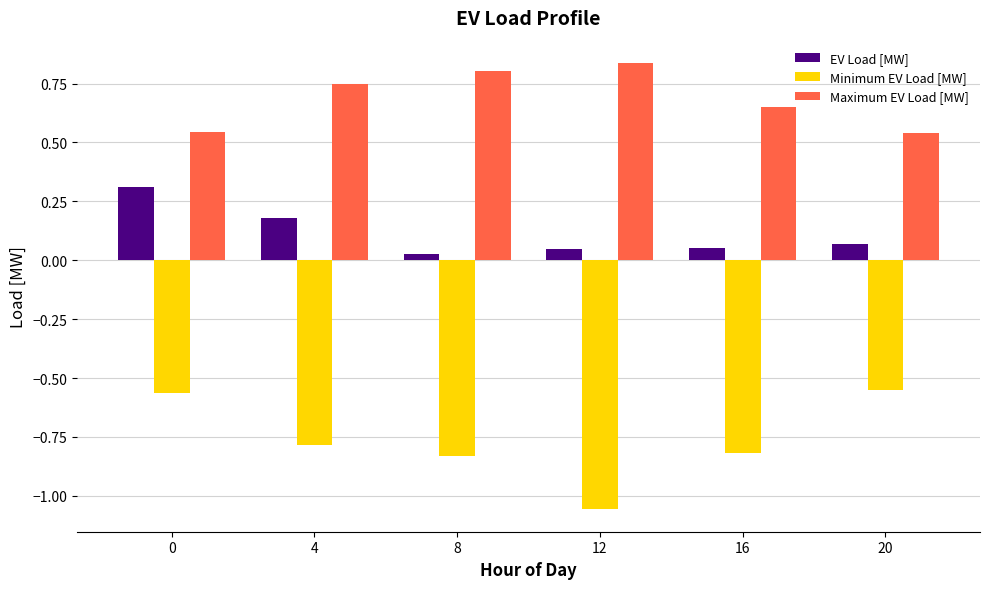

The Maximum EV Load [MW] series shows 0.8 at 12. True or false?

True